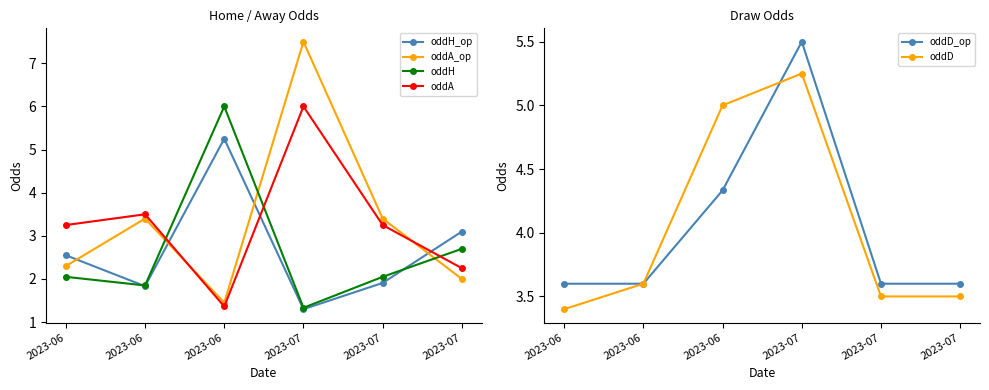

Which has a higher value, 2023-07 or 2023-07?

2023-07